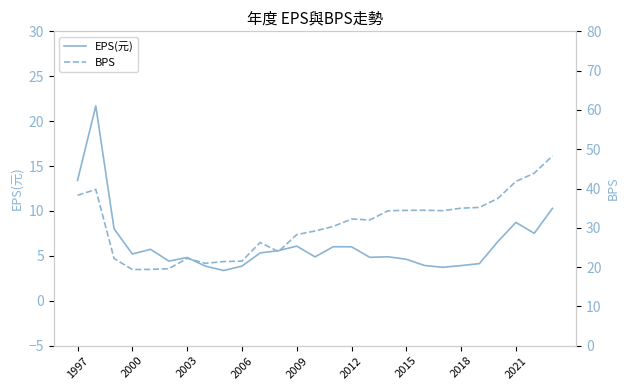

True or false: EPS(元) has a value of 10.6 at 23.

False